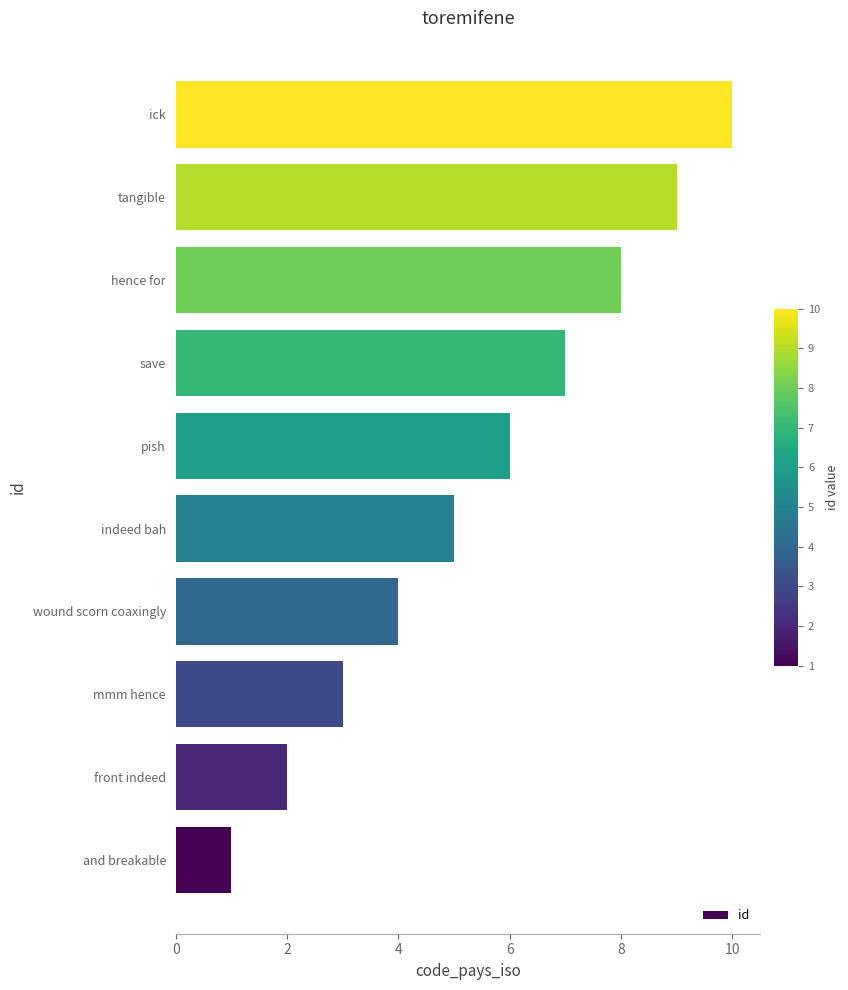

How many data points are less than 6?

5